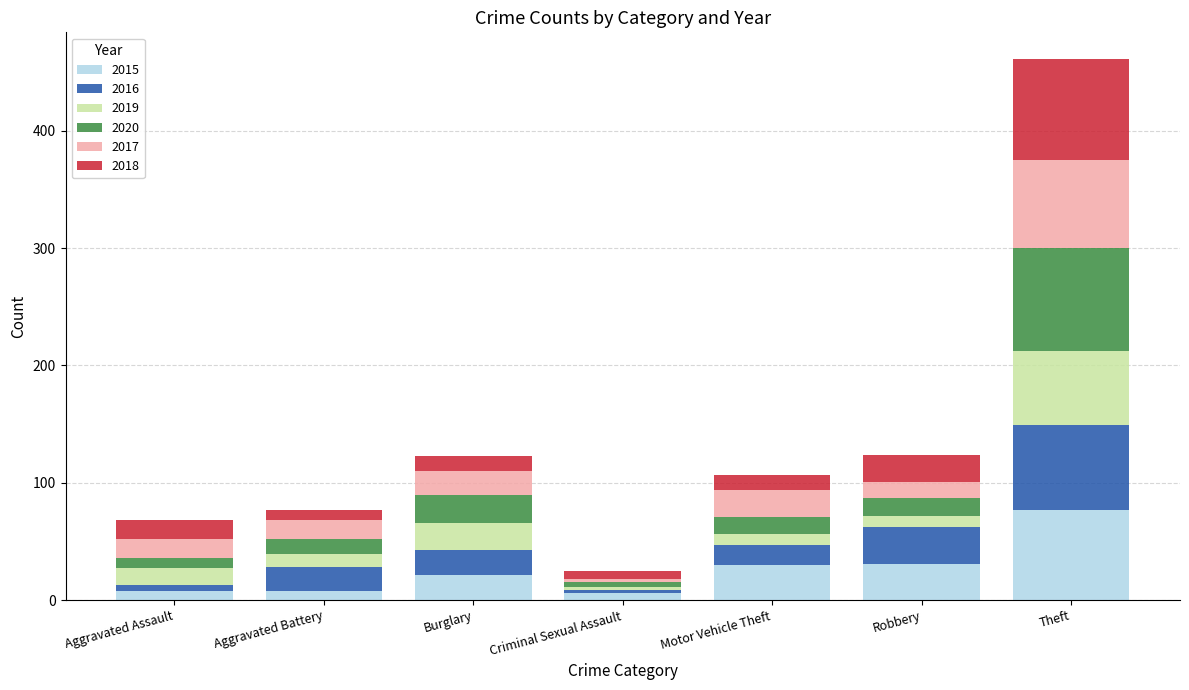

At which category is the sum across all series the highest?

Theft